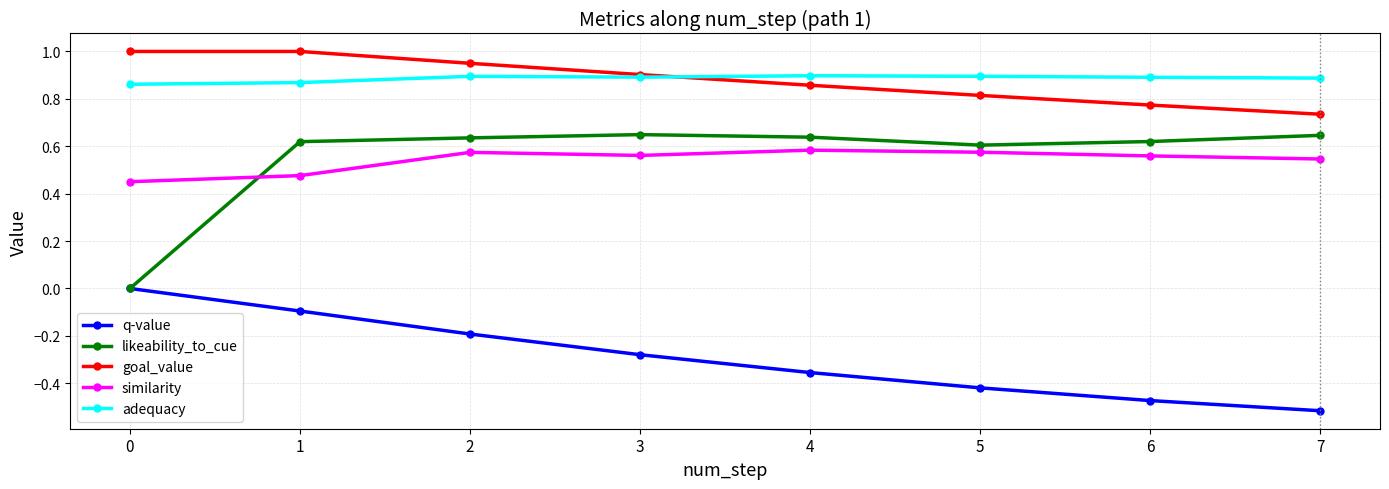

How many lines are shown in the chart?

5